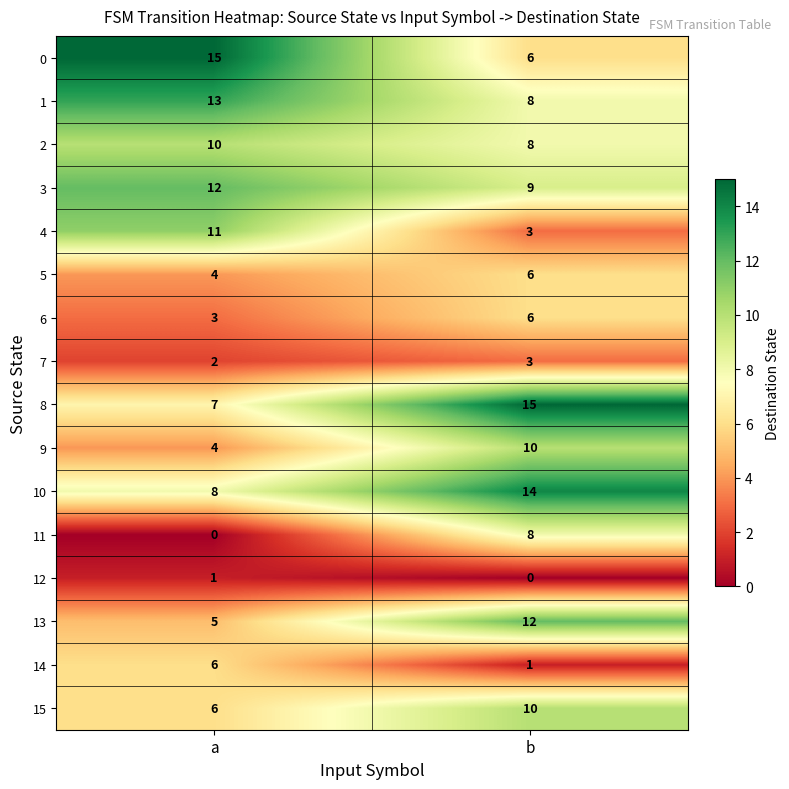

Which category has the lowest value in the 9 series?

a